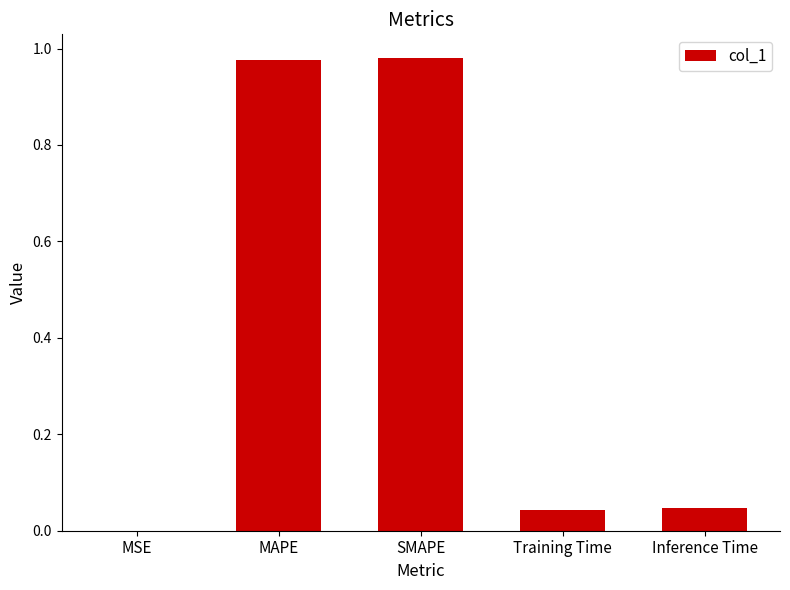

The chart shows a value of 0.1 at Inference Time. True or false?

False